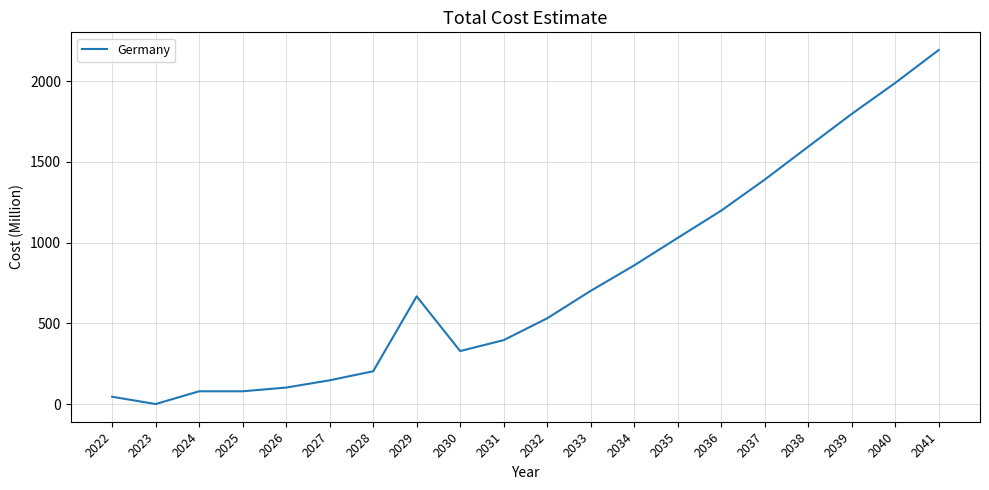

True or false: the data shows 45 at 2022.

True